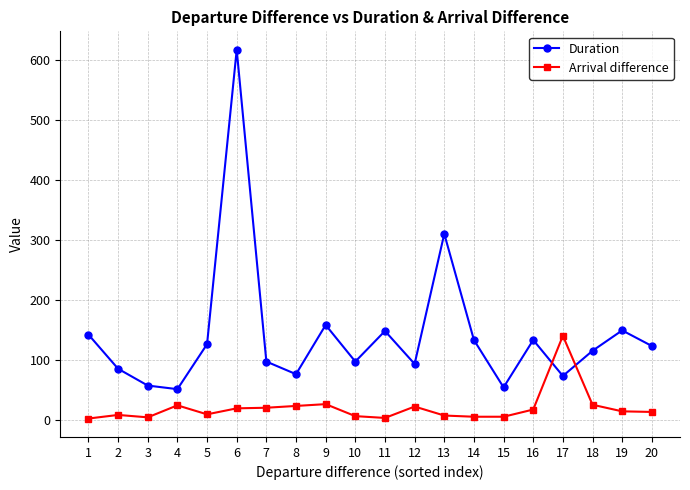

Rank the series by their maximum value, from lowest to highest.

Arrival difference, Duration